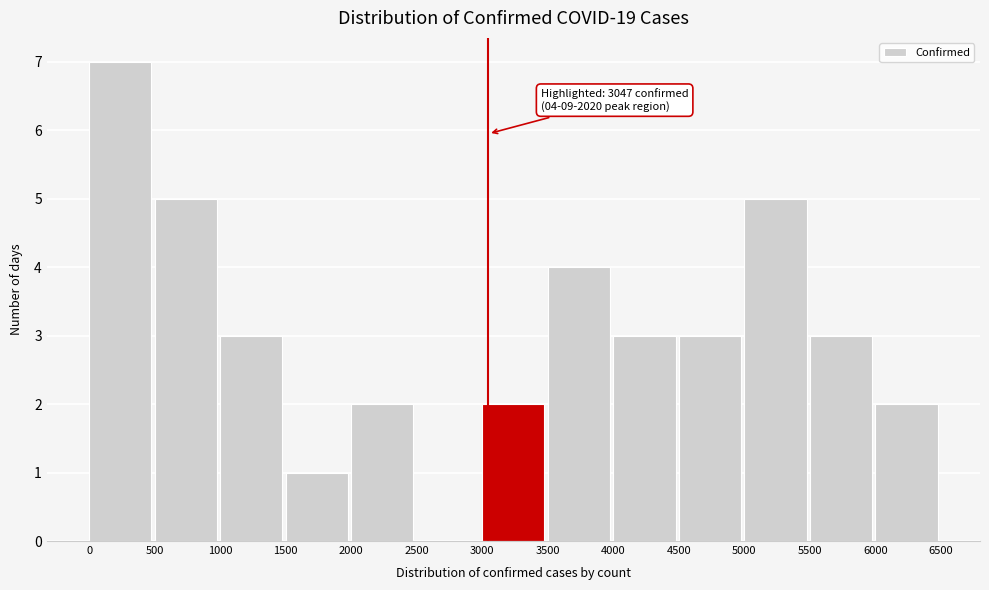

Over which range of the x-axis is the bar tallest?

0 to 500